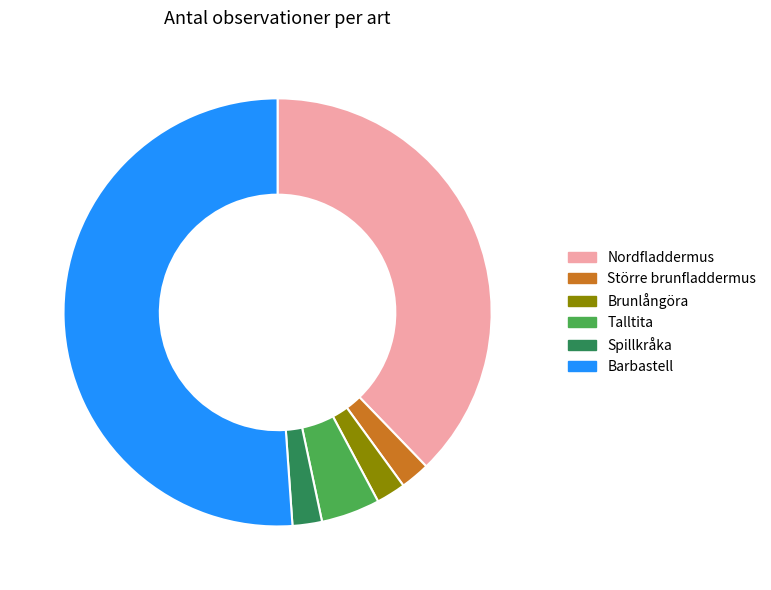

Which category accounts for the majority?

Barbastell